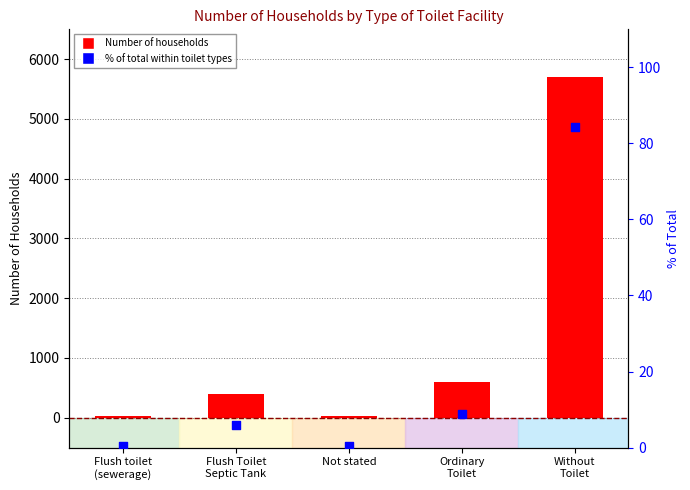

What is the total value across all series at Without
Toilet?

5788.3